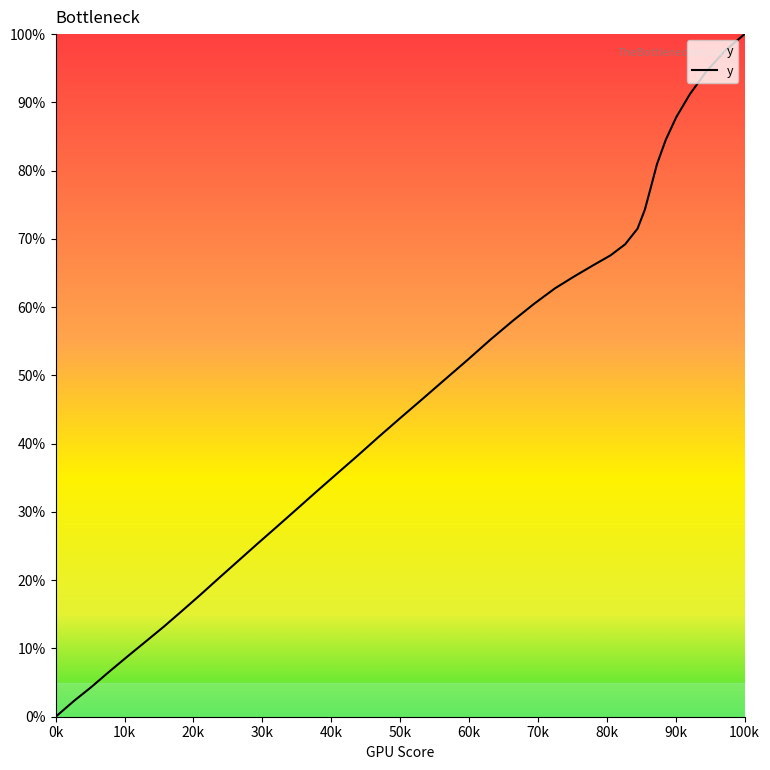

How many positive values are there?

39